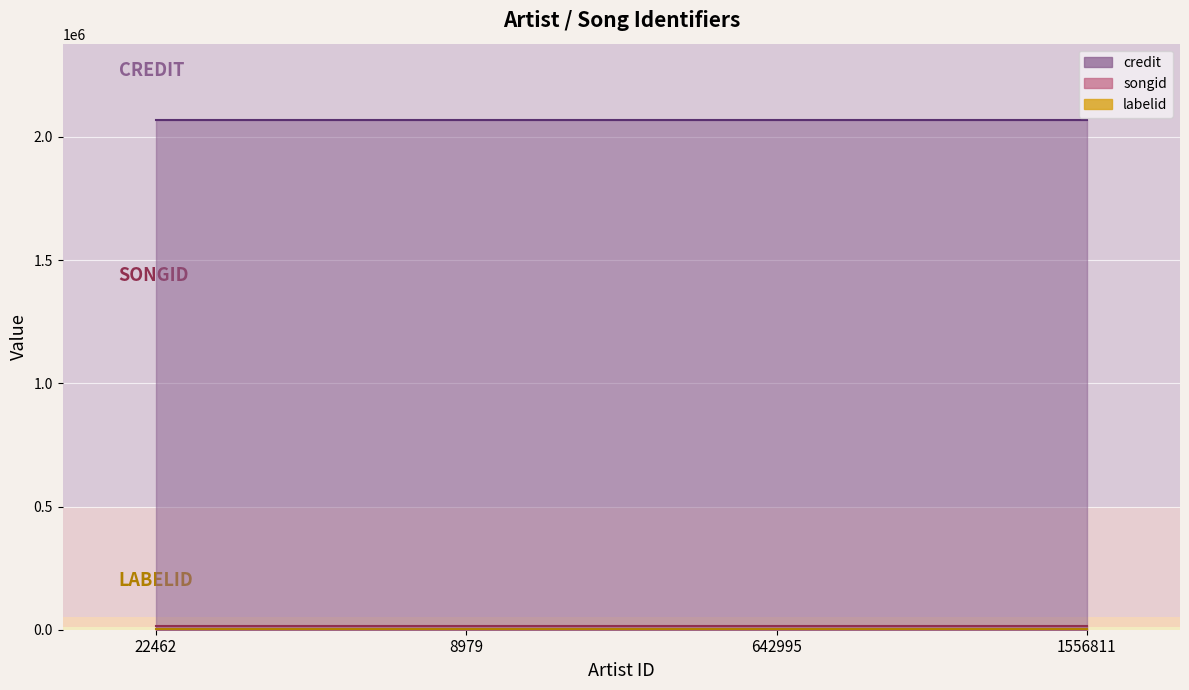

True or false: credit has more than 0 points higher than both neighbors.

False